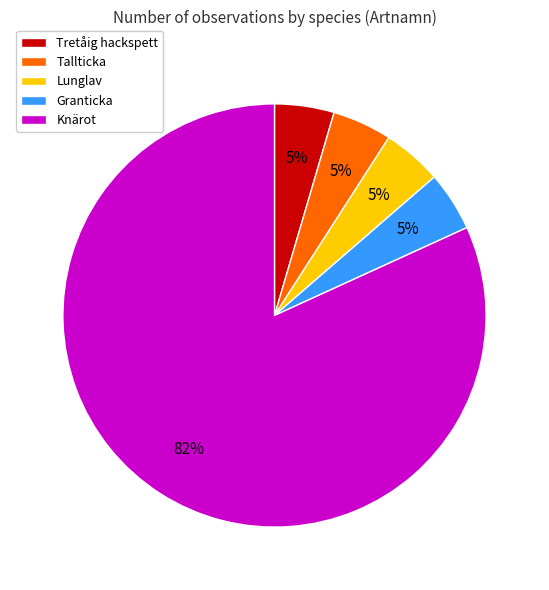

Do Granticka and Tretåig hackspett together represent more than half of the pie?

No